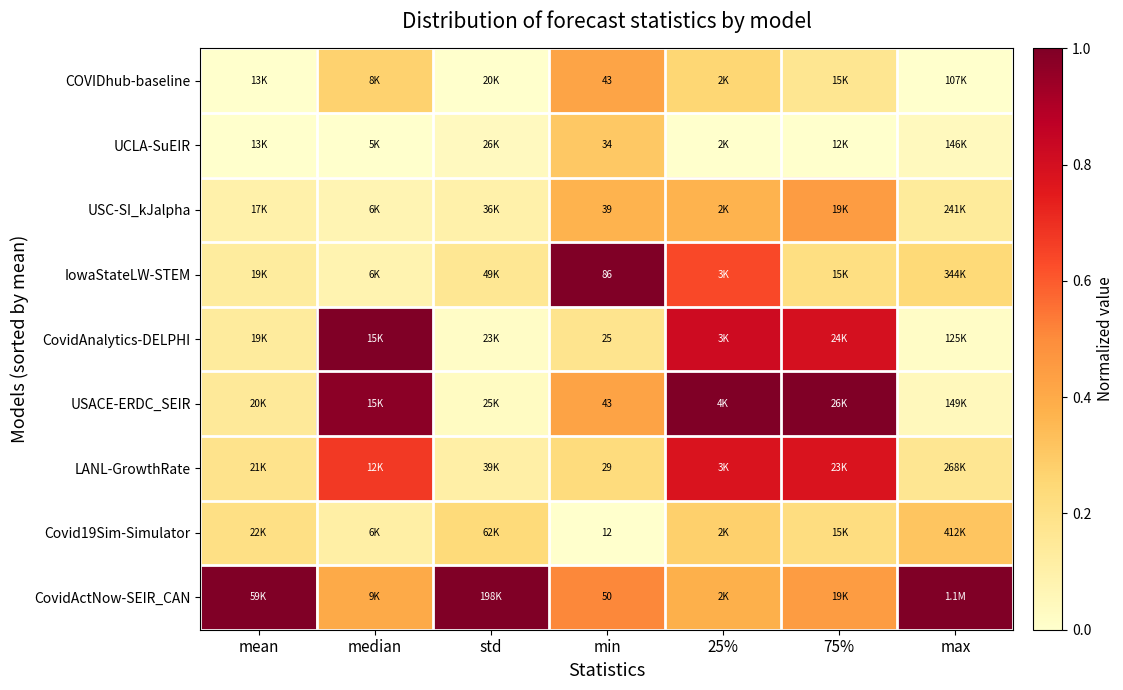

What is the difference between the second highest and minimum values in the CovidAnalytics-DELPHI series?

0.8